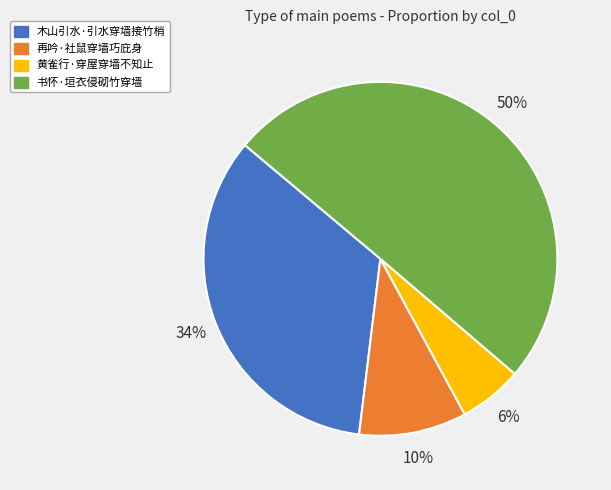

What percentage is the 书怀·垣衣侵砌竹穿墙 slice, to the nearest percent?

50%